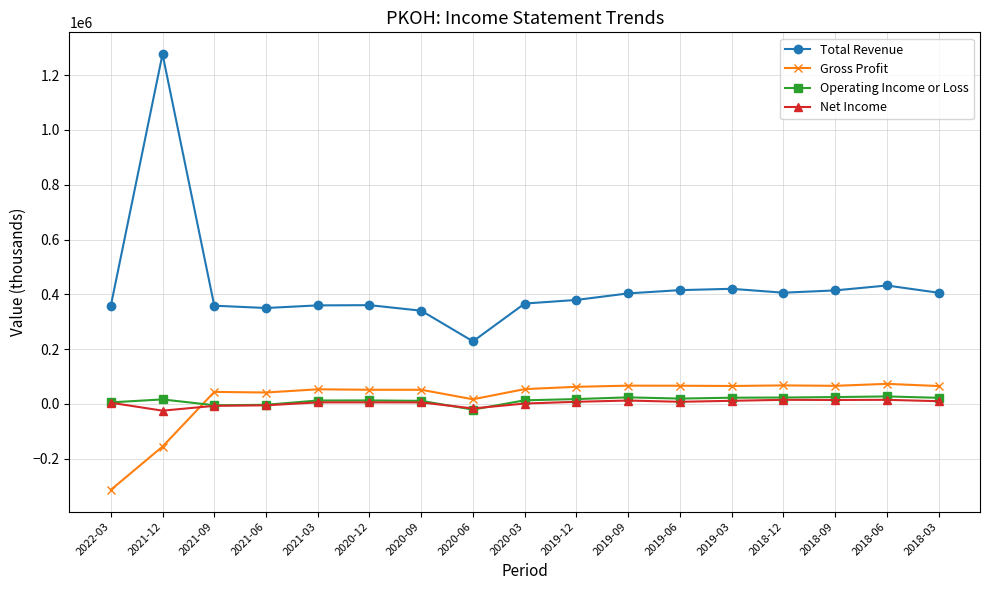

After their last crossing, which series has the higher values: Gross Profit or Net Income?

Gross Profit